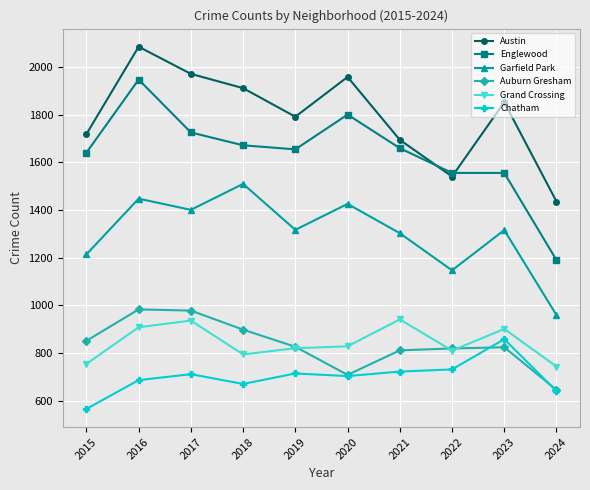

Does the chart have visible grid lines?

Yes